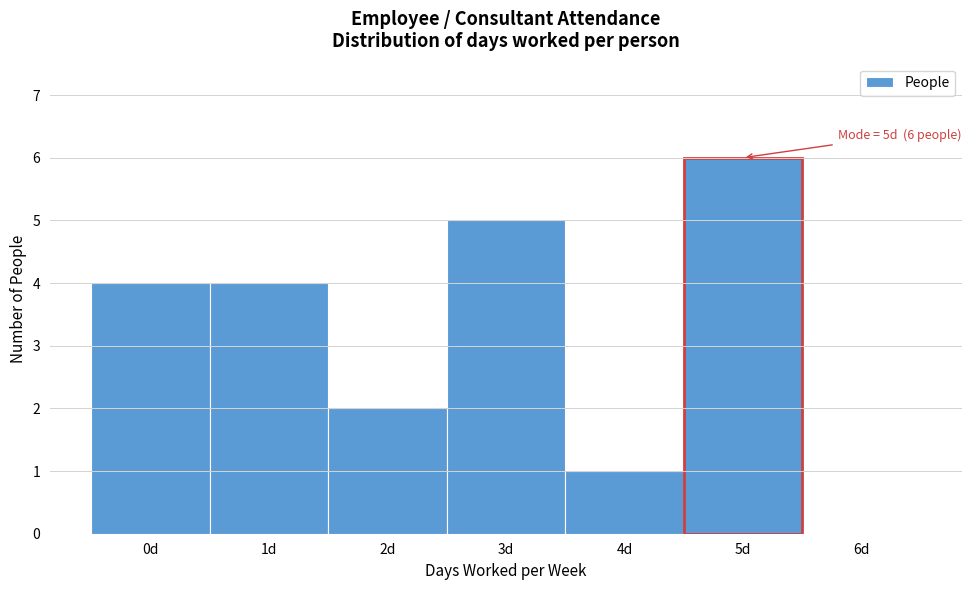

Which range on the x-axis has the tallest bar?

4.5 to 5.5